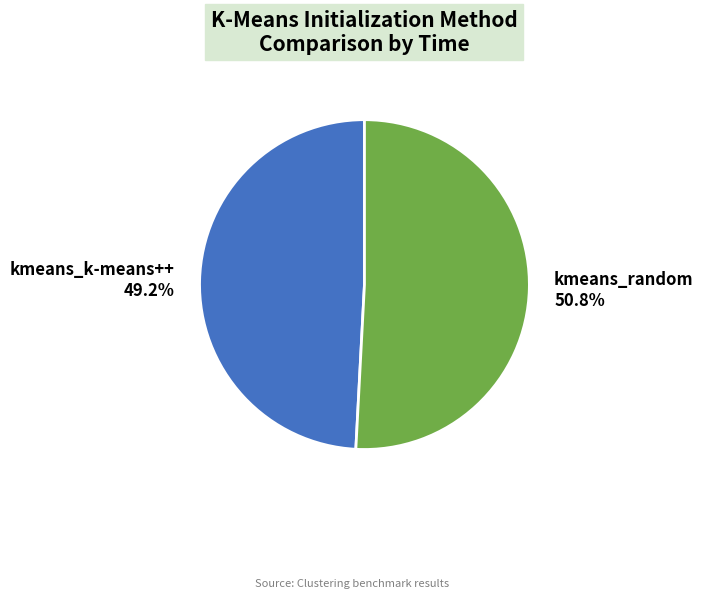

Which slice is the largest?

kmeans_random